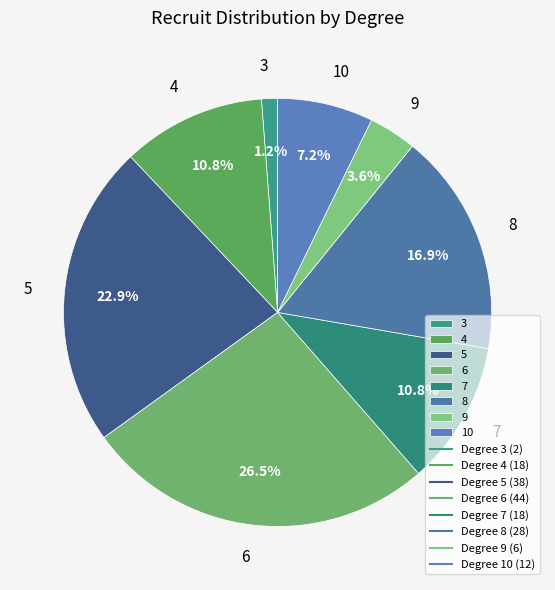

Does 8 represent more than half of the total?

No